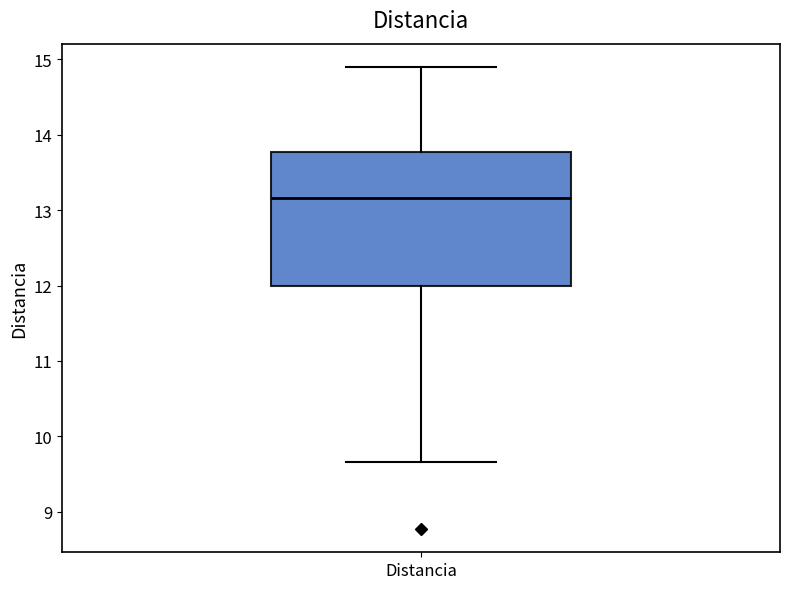

Where does the median line of the box for Distancia sit on the y-axis? The values are not printed on the chart, so give them approximately, as read against the axis.

13.2